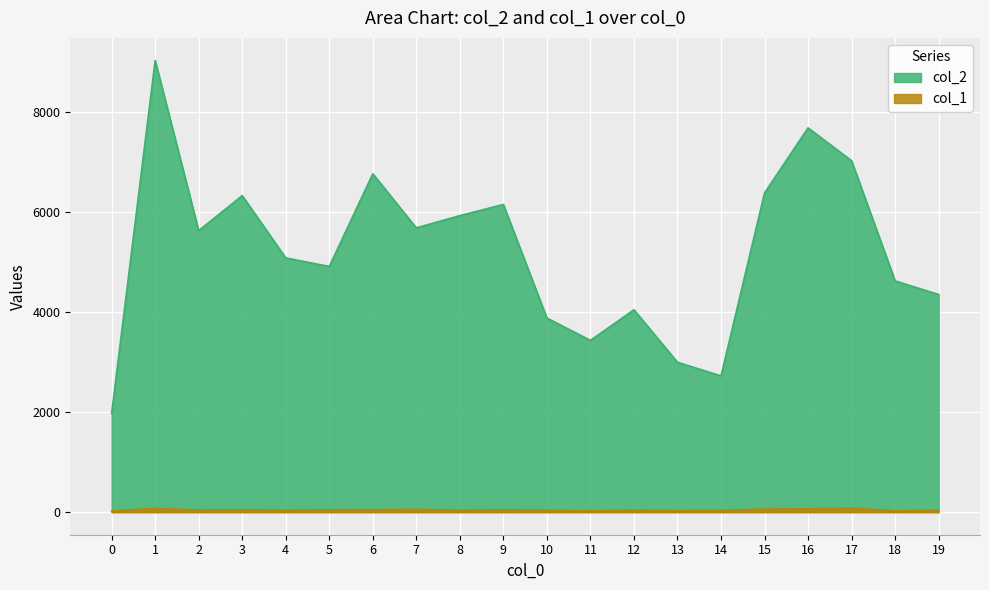

What is the value of the col_1 point at the 2nd from the left?

75